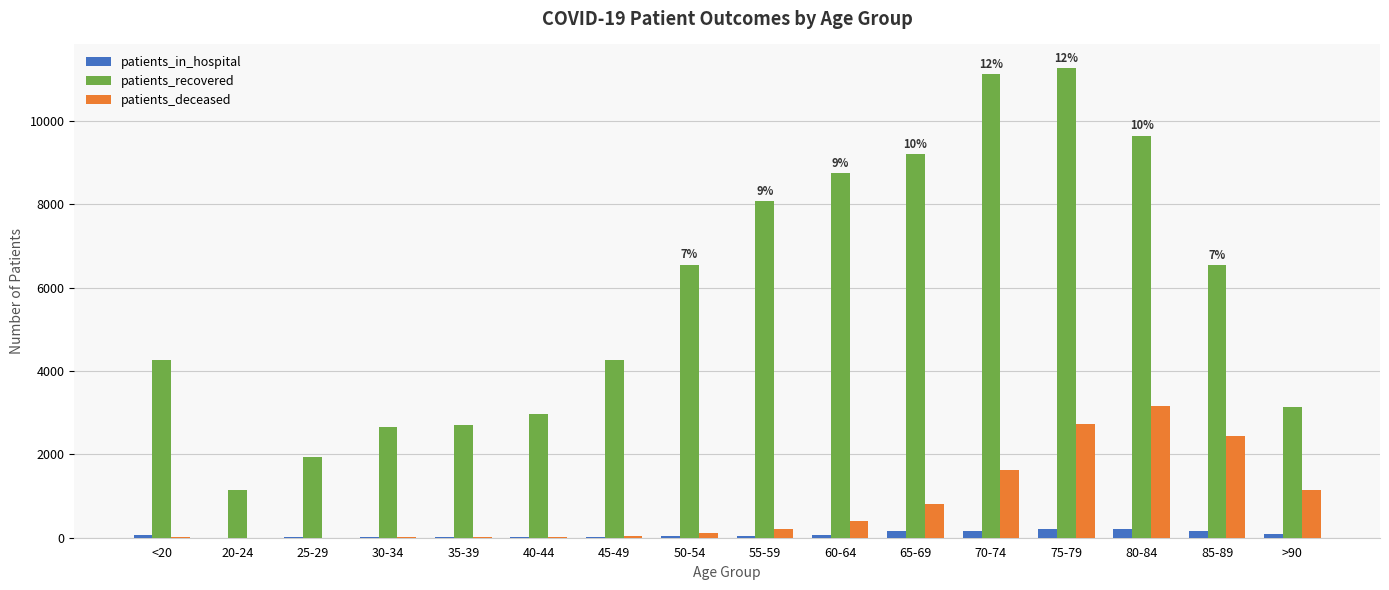

Read the patients_recovered value at 55-59, to the nearest 10.

8090